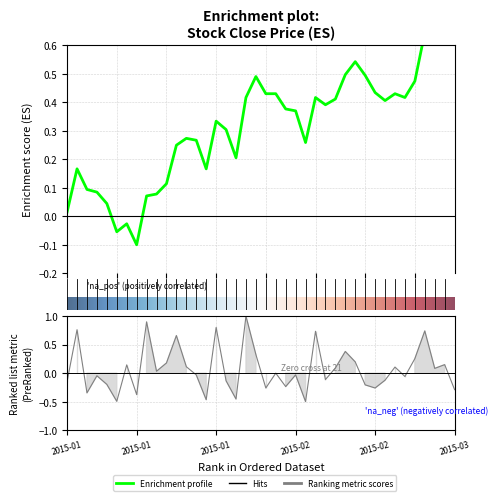

What is the sum of the pctChg values at 39 and 13?

-0.3